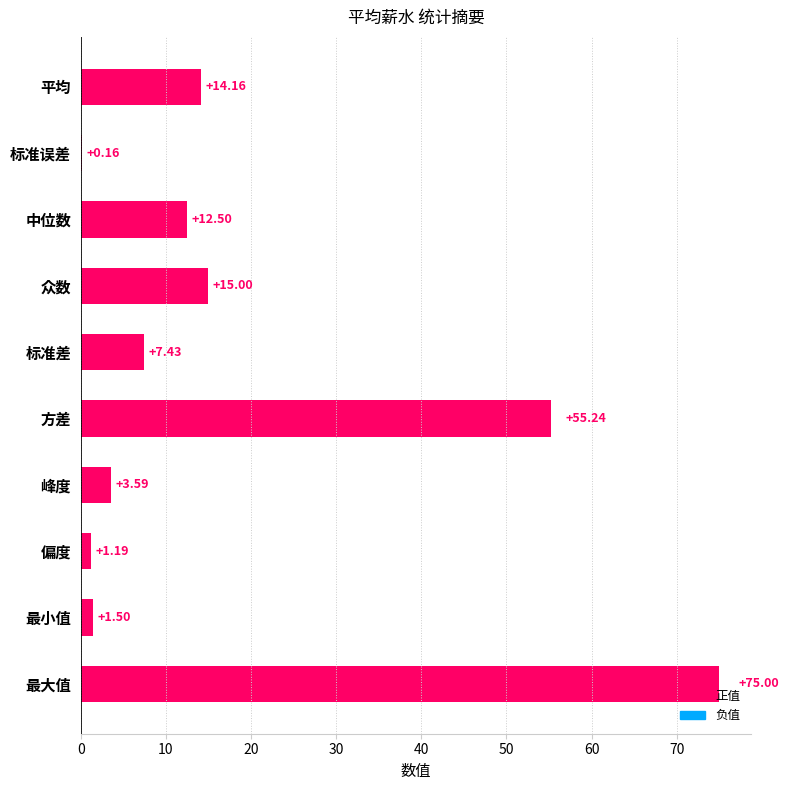

What is the change in value from 平均 to 最大值?

+60.8